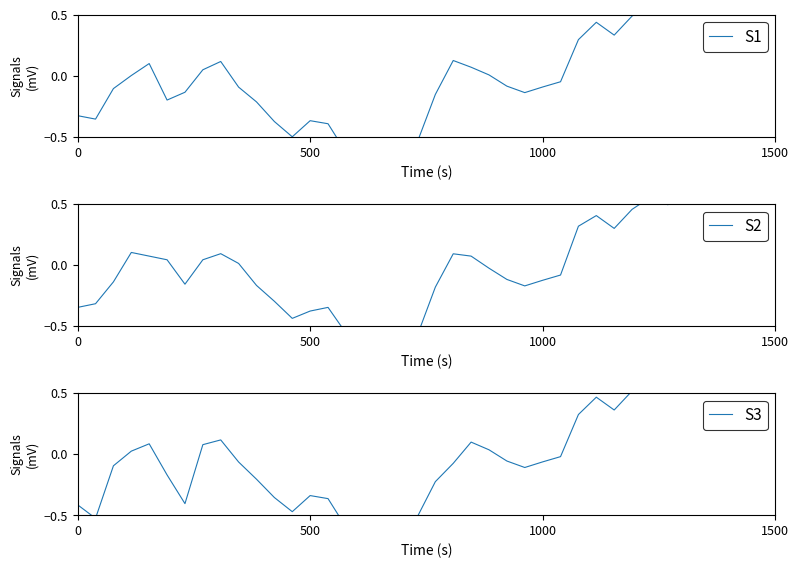

What is the greatest value displayed?

0.7